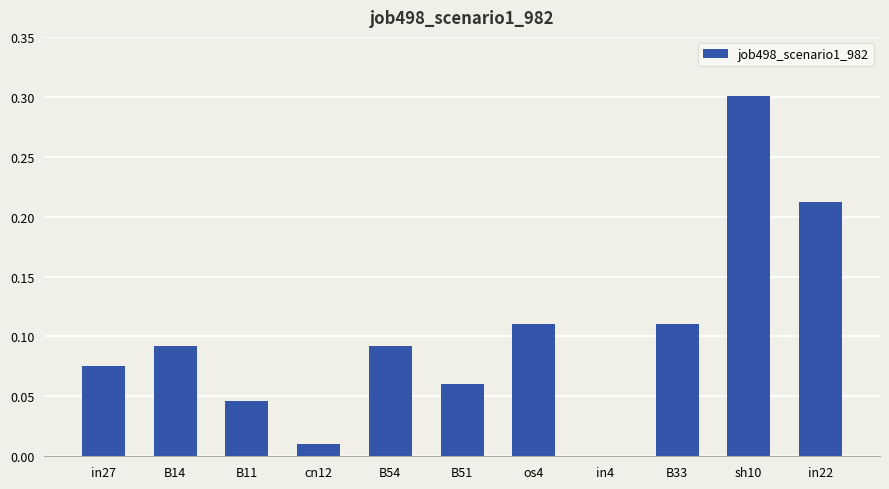

What is the sum of all values?

1.1